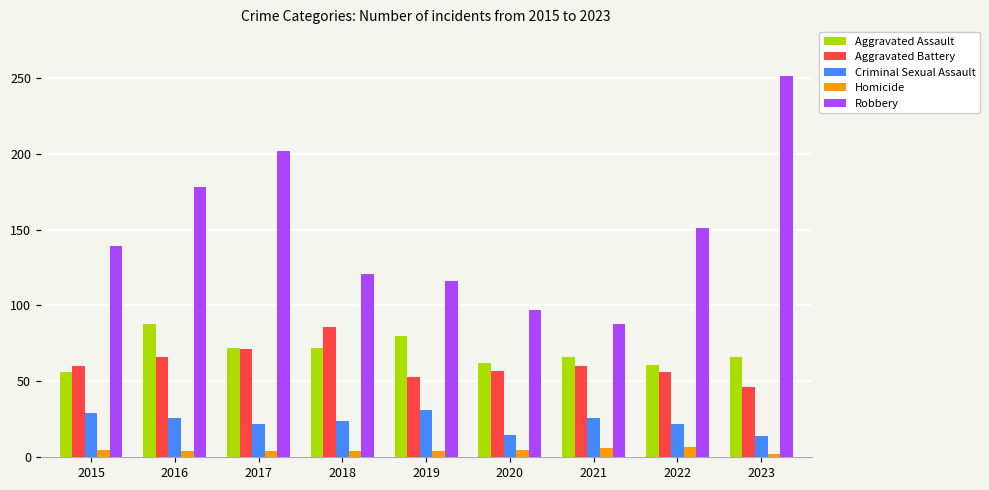

What is the total value across all series at 2021?

246